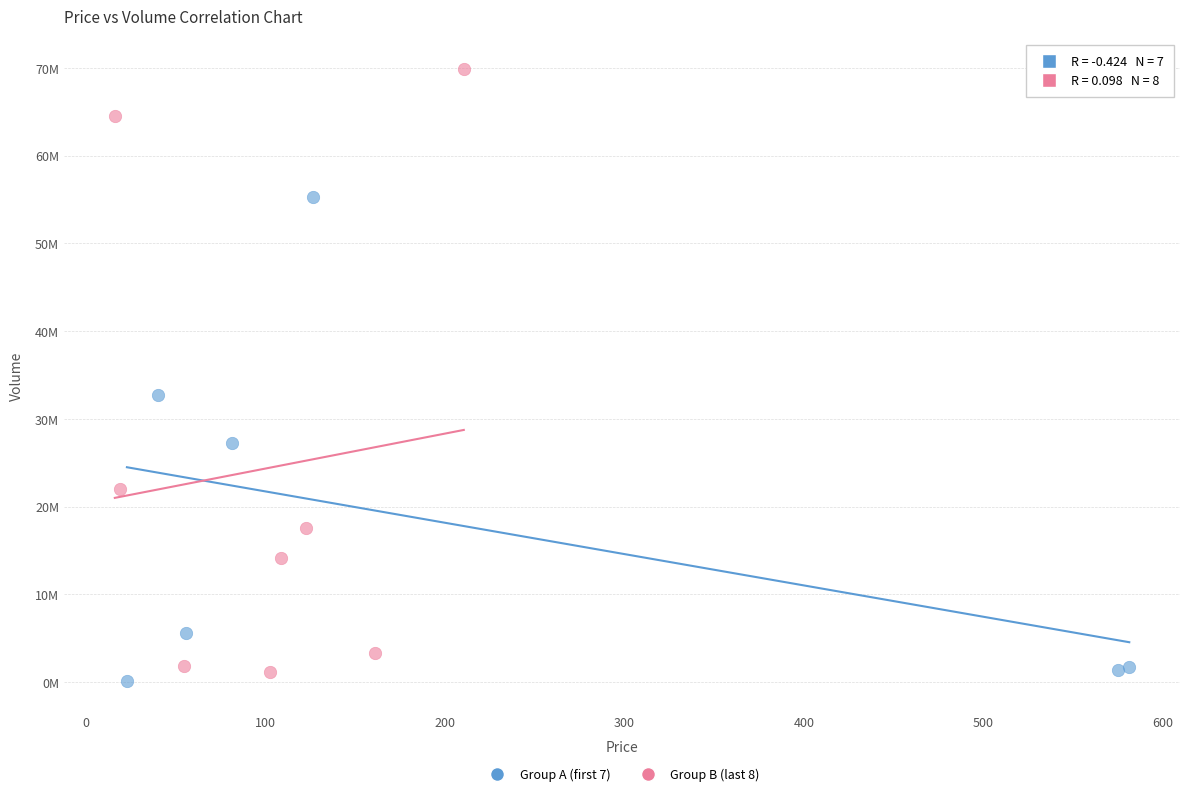

What are all the series names shown in the legend?

Group A (first 7), Group B (last 8)